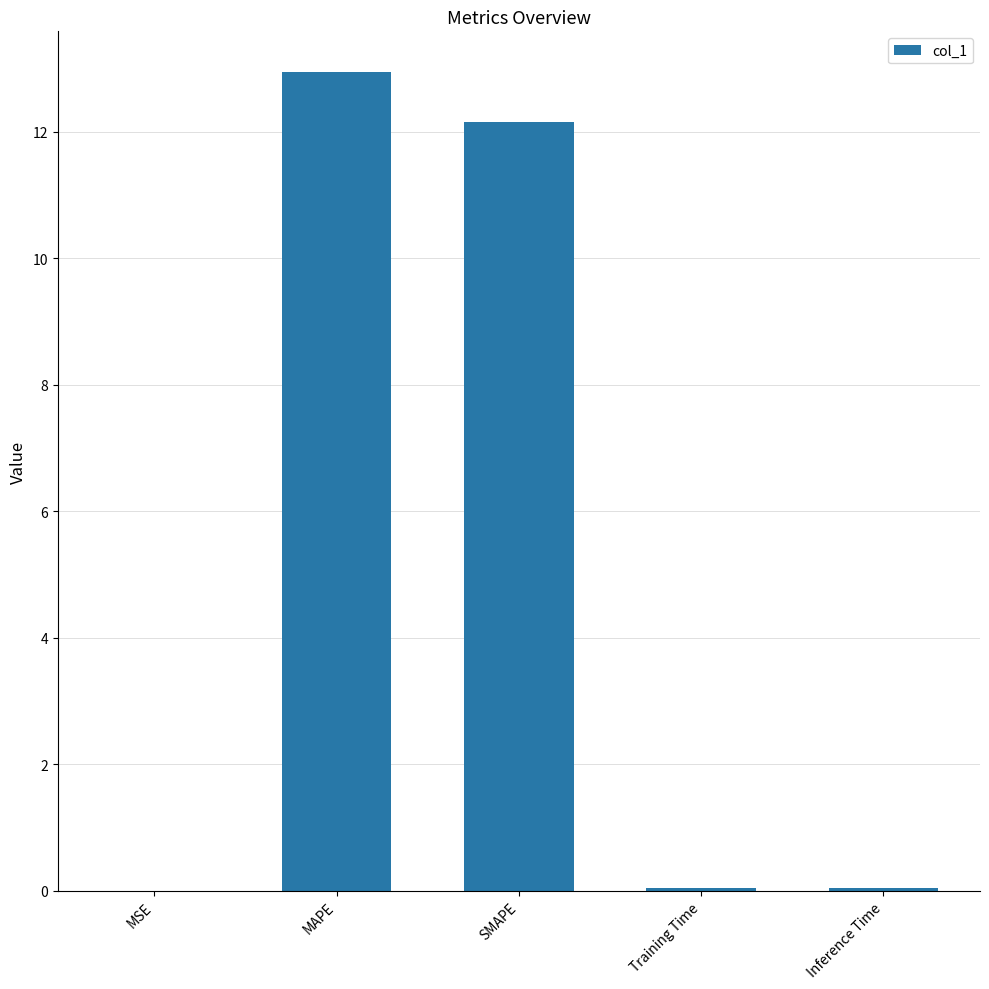

What is the sum of all values?

25.2